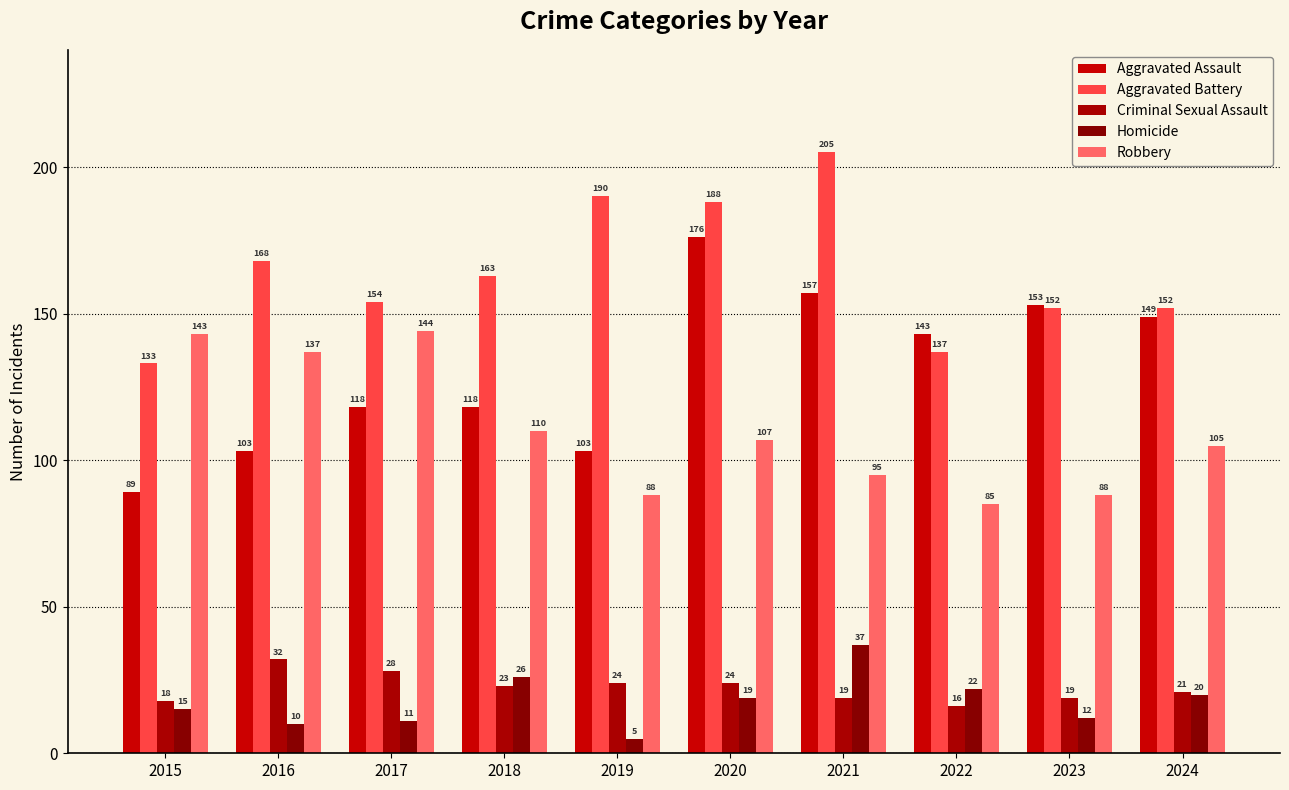

What is the approximate value of Robbery at 2018, to the nearest 5?

110